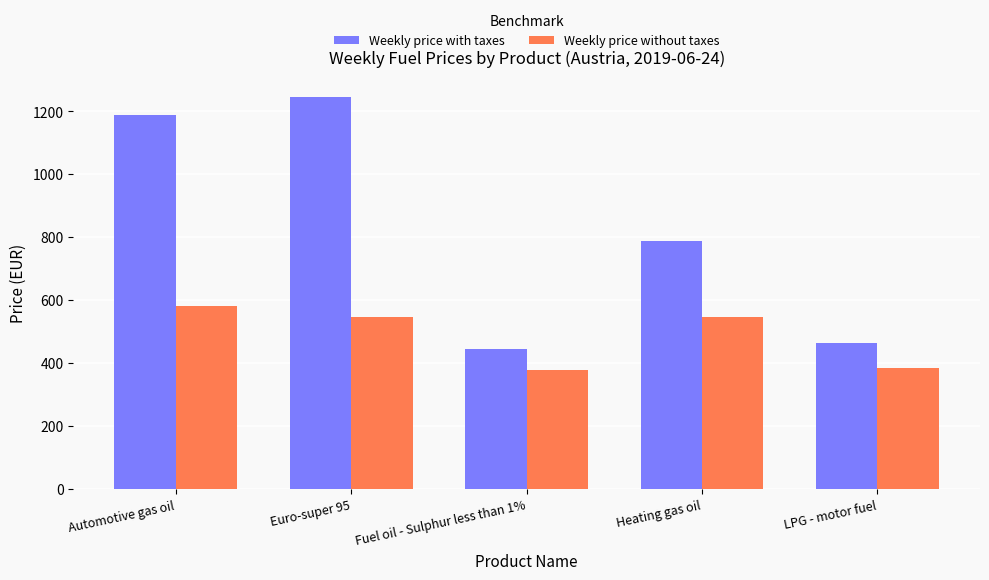

Which series has the widest spread of values?

Weekly price with taxes